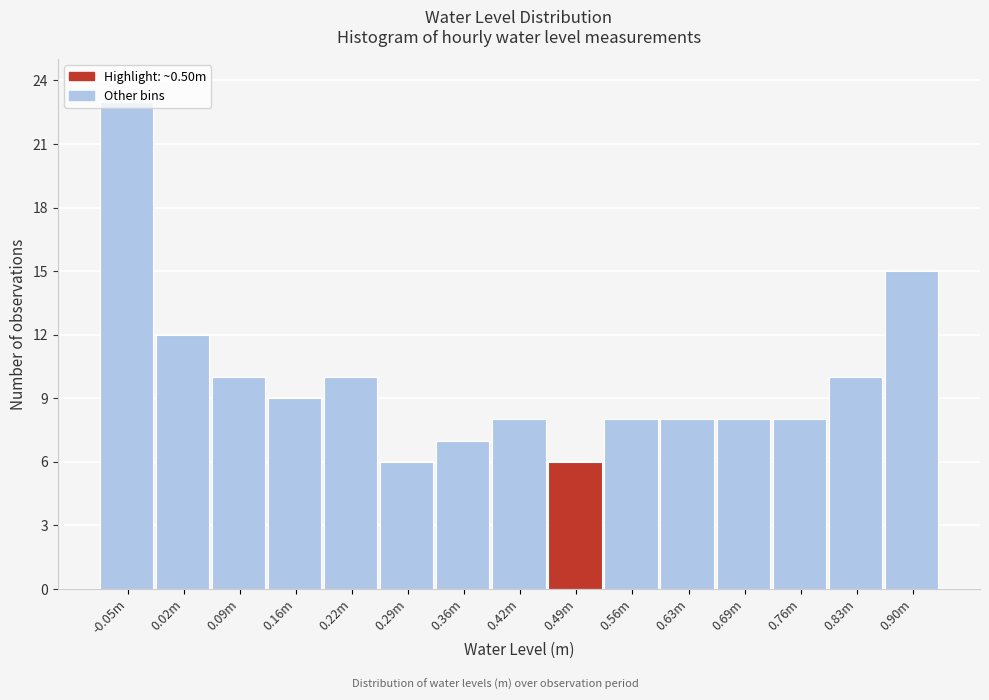

What is the sum of all values?

148